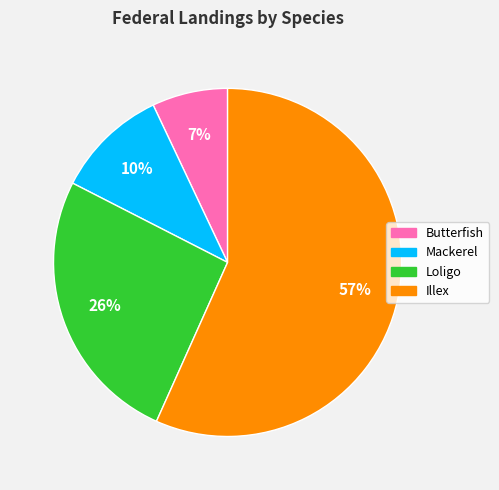

How many segments does this pie chart have?

4